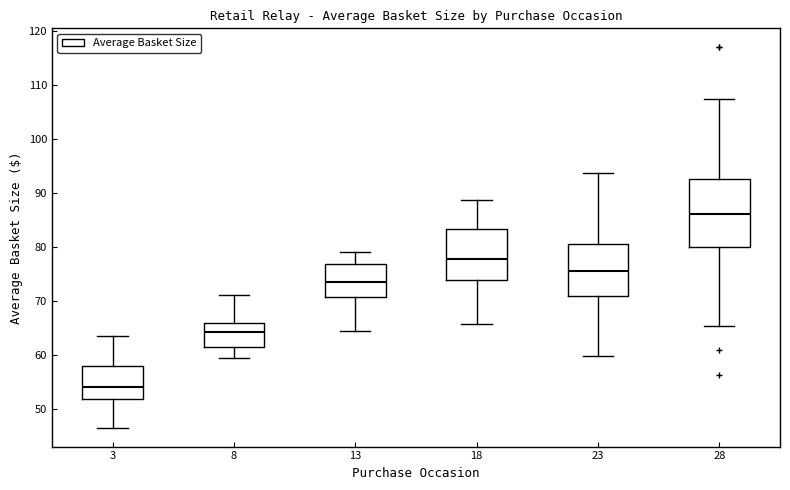

Which box has the lowest median line?

3